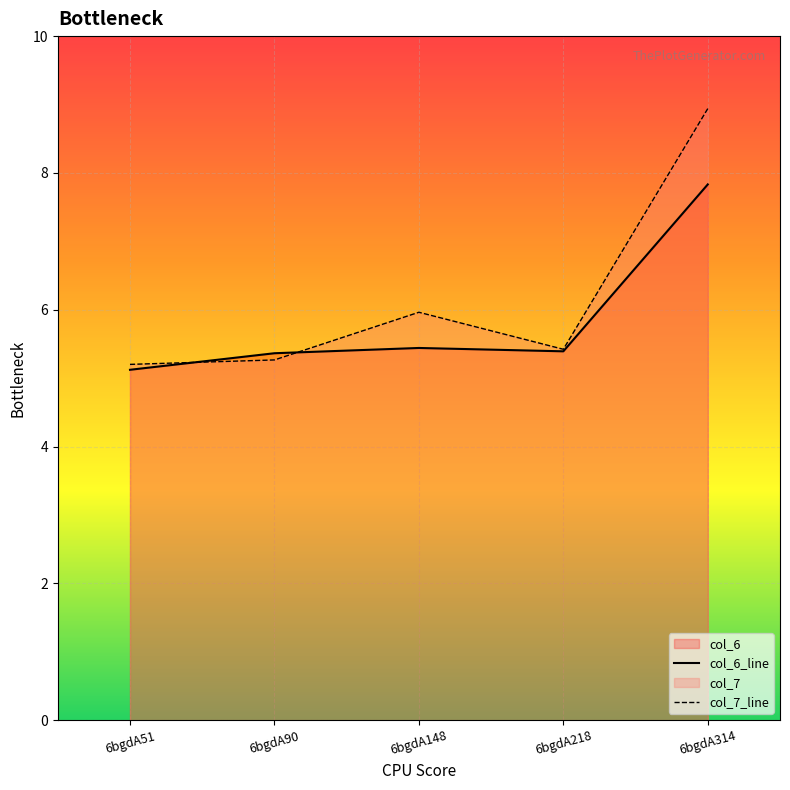

How many categories are shown in the chart?

5